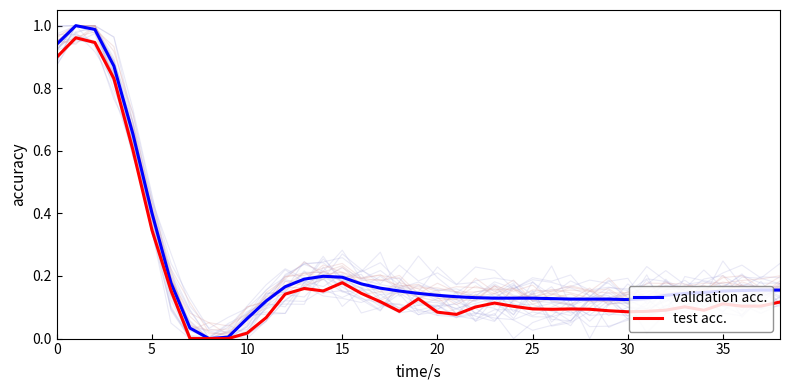

At how many categories does at least one series exceed 0?

38